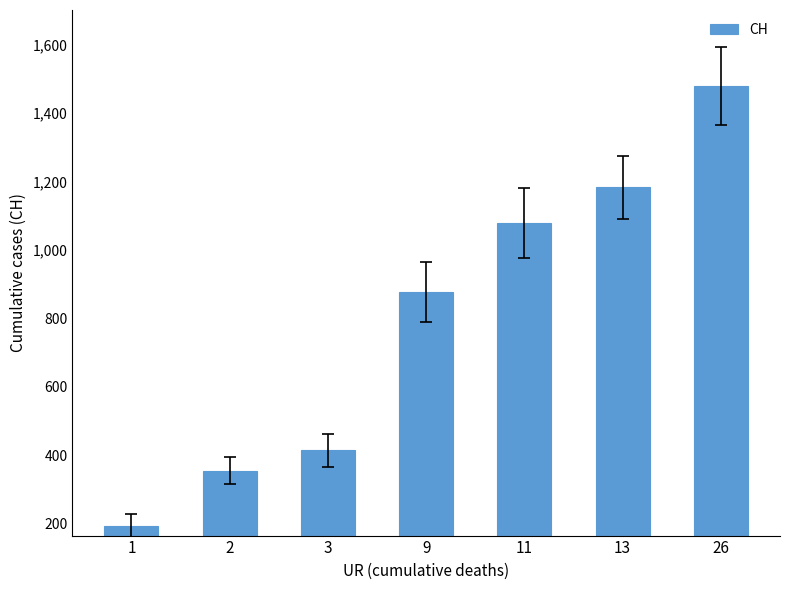

Reading left to right, transcribe all the data shown in this chart.

194	355	414	877	1079	1183	1479